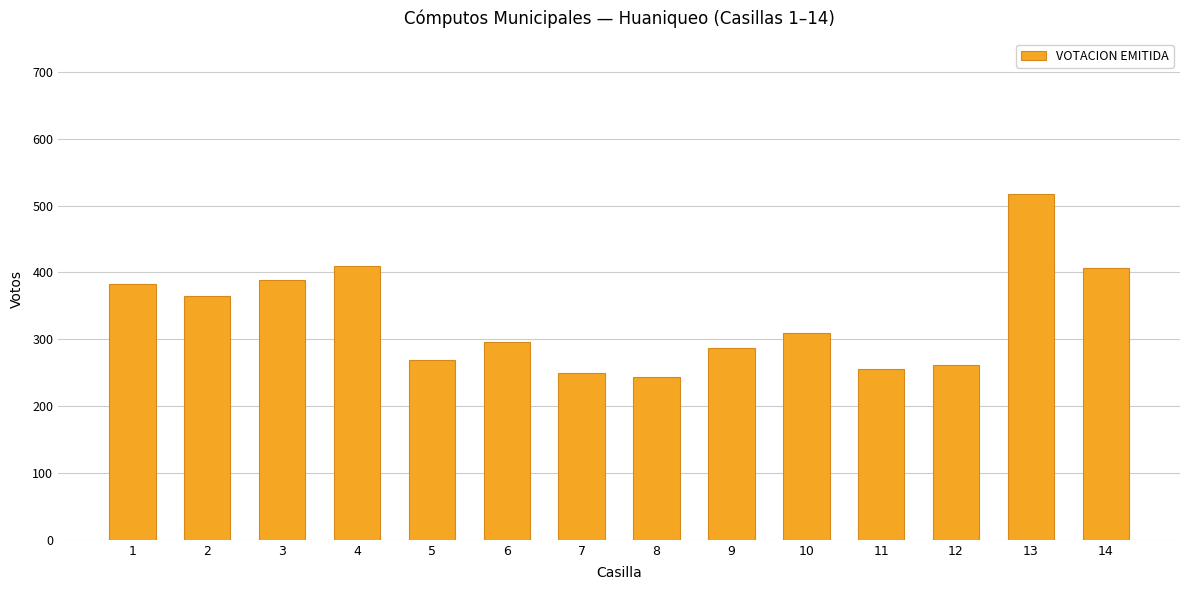

What is the approximate value at 9?

287